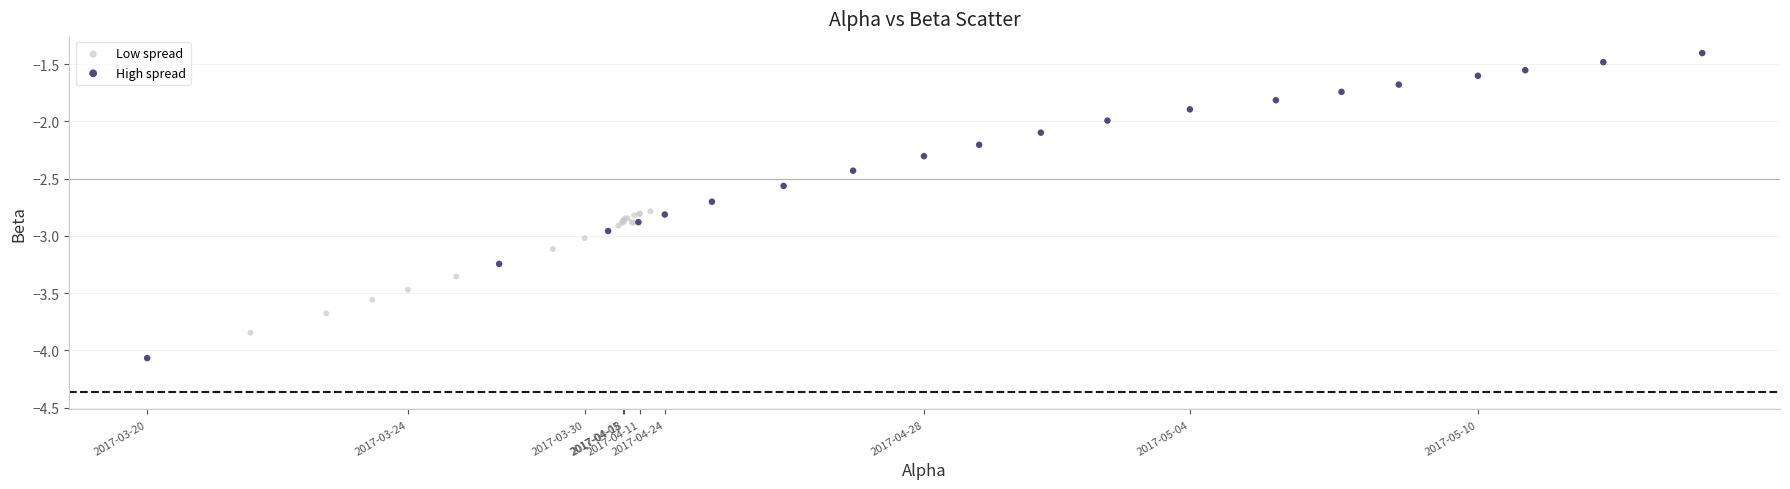

Which series reaches the minimum Y coordinate?

High spread